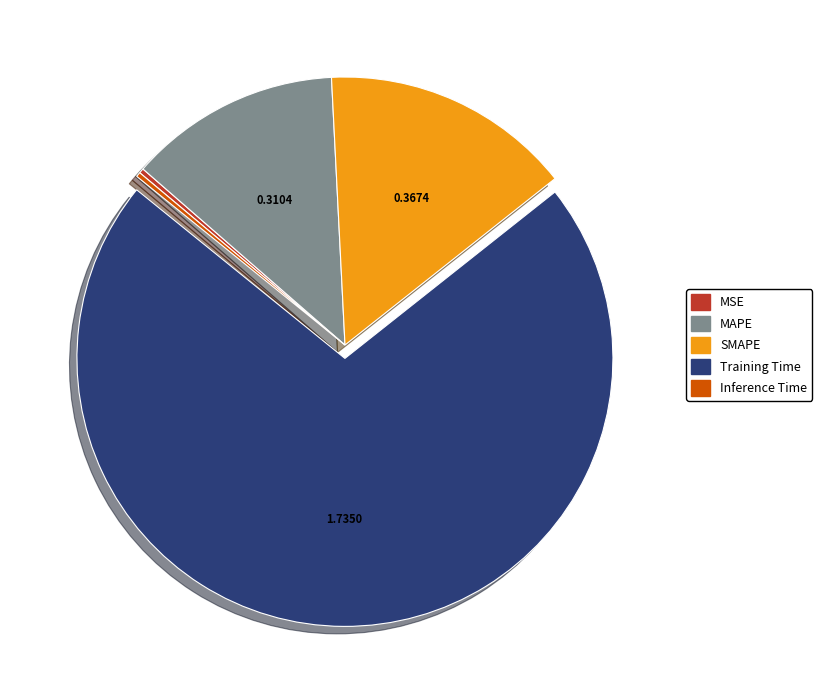

Is the sum of Training Time and Inference Time greater than half?

Yes